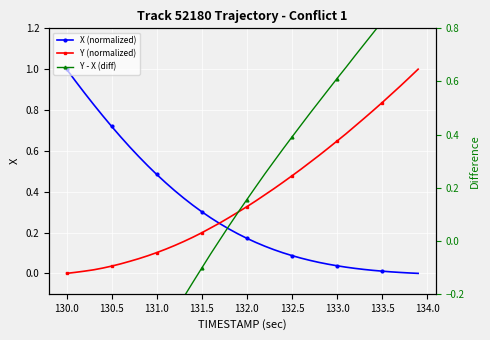

Count the number of data series in this chart.

3